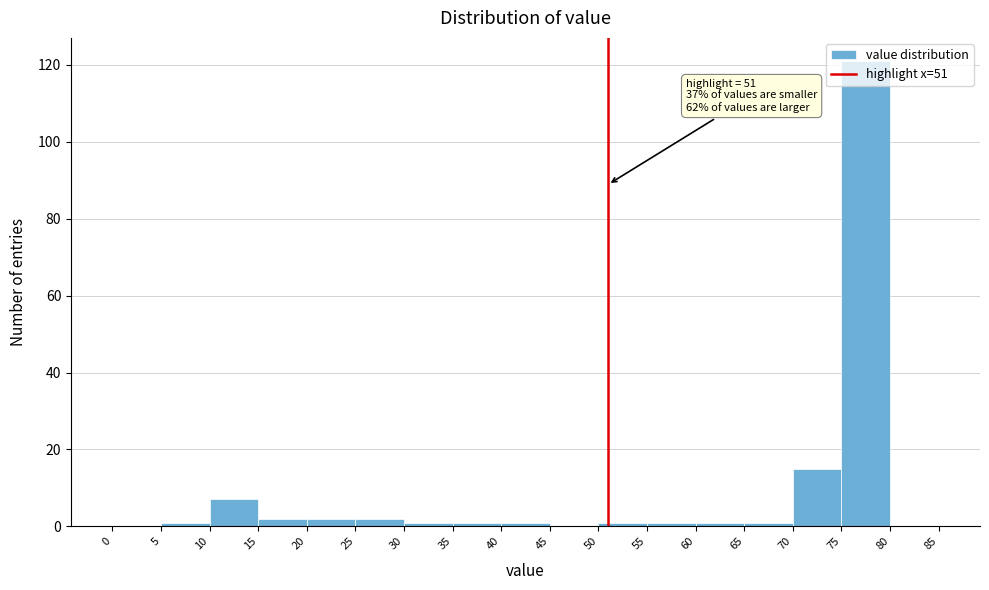

Over which range of the x-axis is the bar tallest?

75 to 80